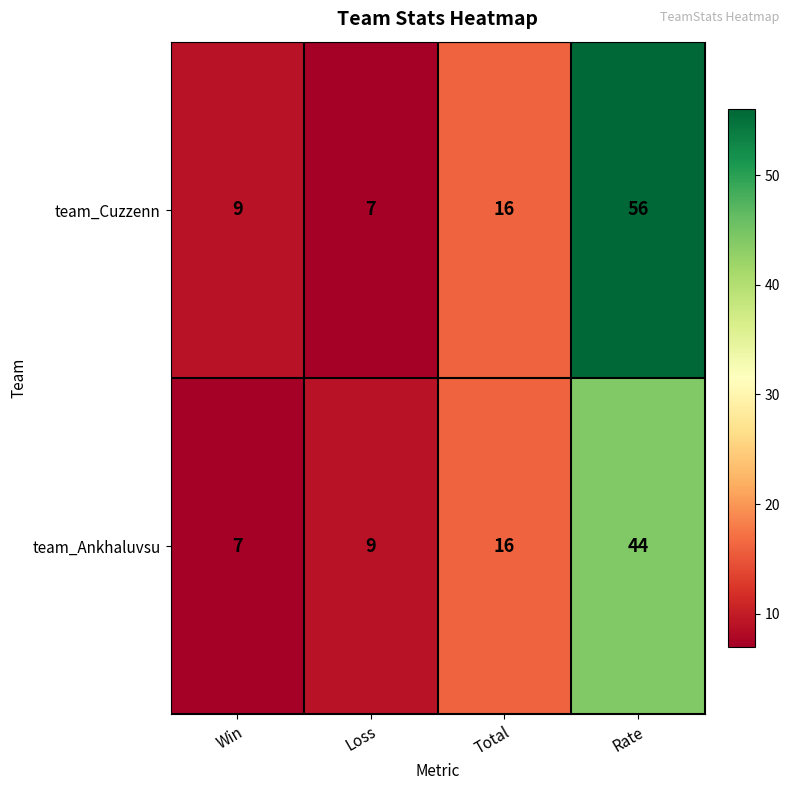

At which category is the sum across all series the highest?

Rate